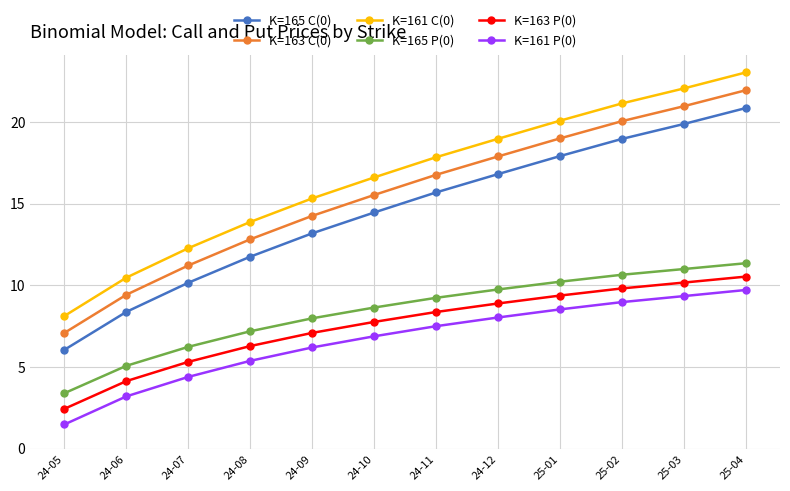

What is the label of the 10th point from the left?

25-02